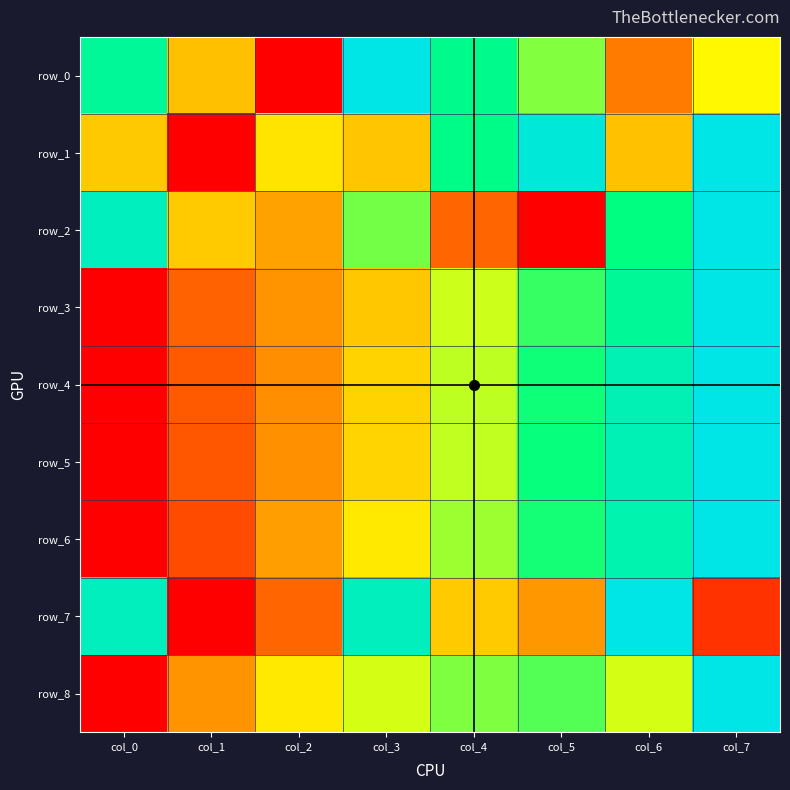

At how many categories does at least one series exceed 0?

8